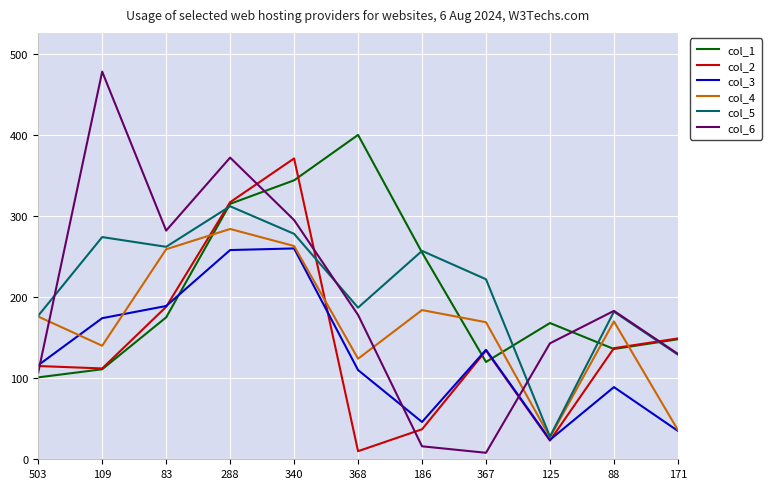

What is the difference between the maximum and minimum values in the col_2 series?

361